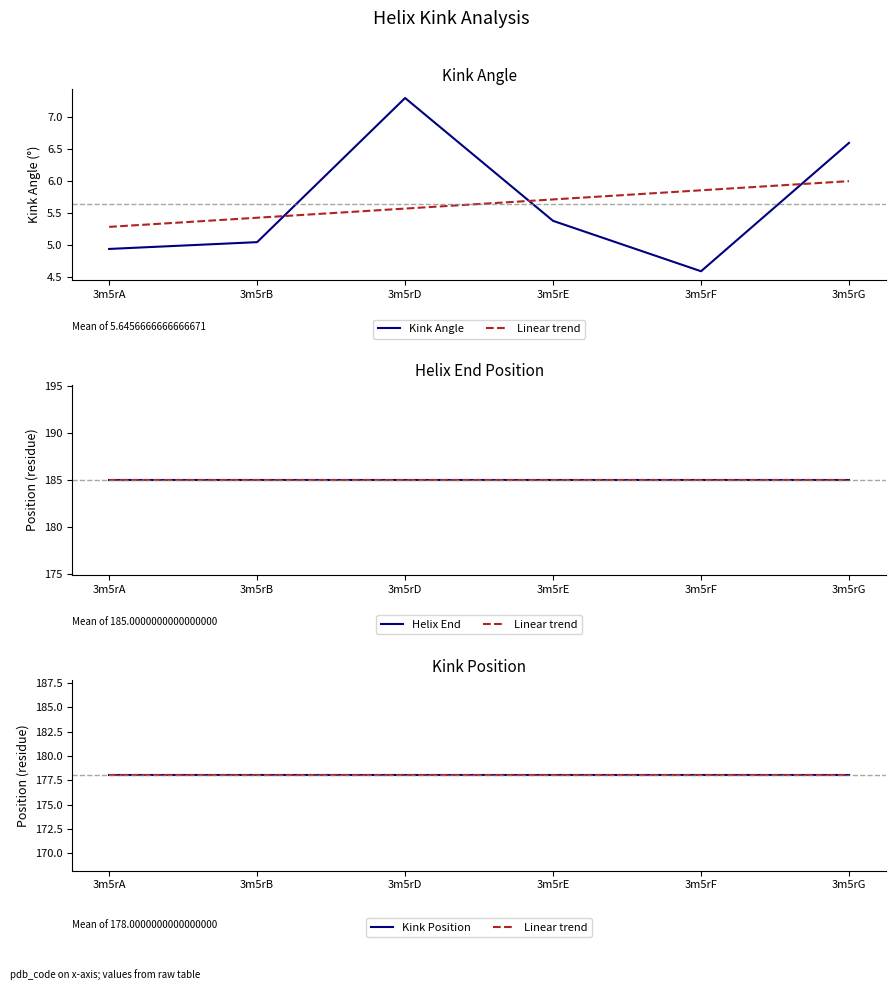

Rank the series at 3m5rF from lowest to highest value.

Kink Angle, Linear trend, Kink Position, Helix End